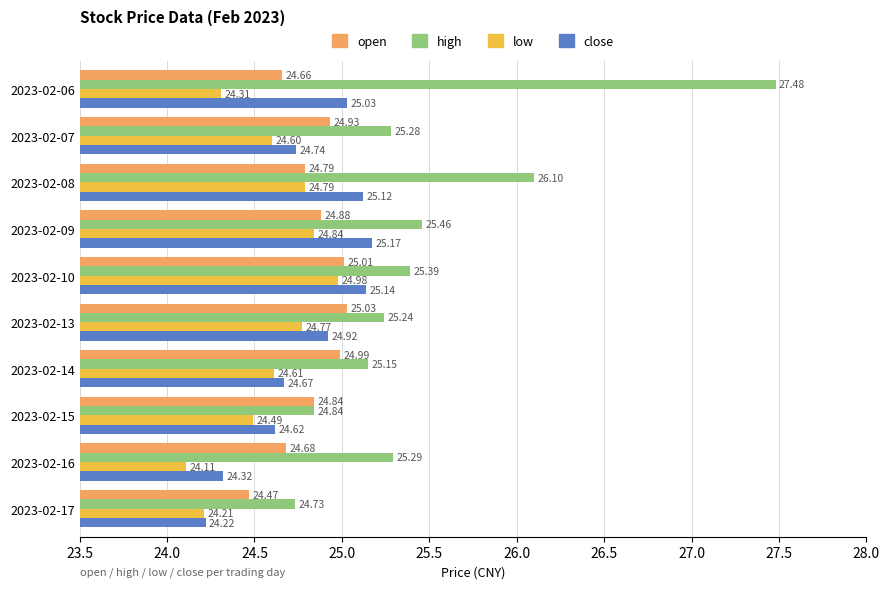

What is the total value across all series at 2023-02-16?

98.4